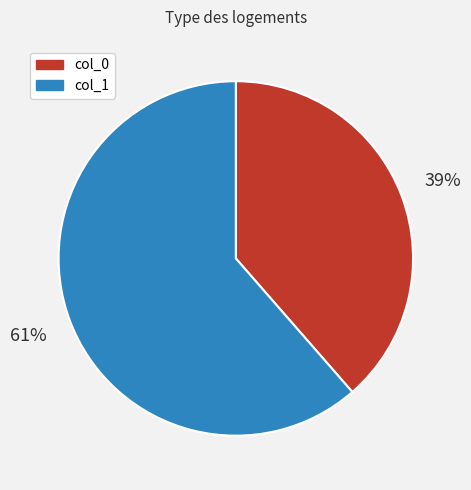

To the nearest percent, what is the combined percentage of col_0 and col_1?

100%